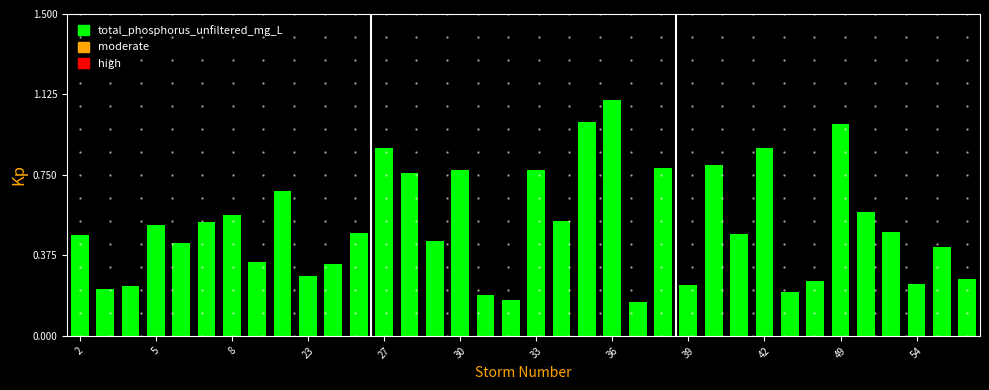

Are the bars grouped side by side (vs. stacked)?

No